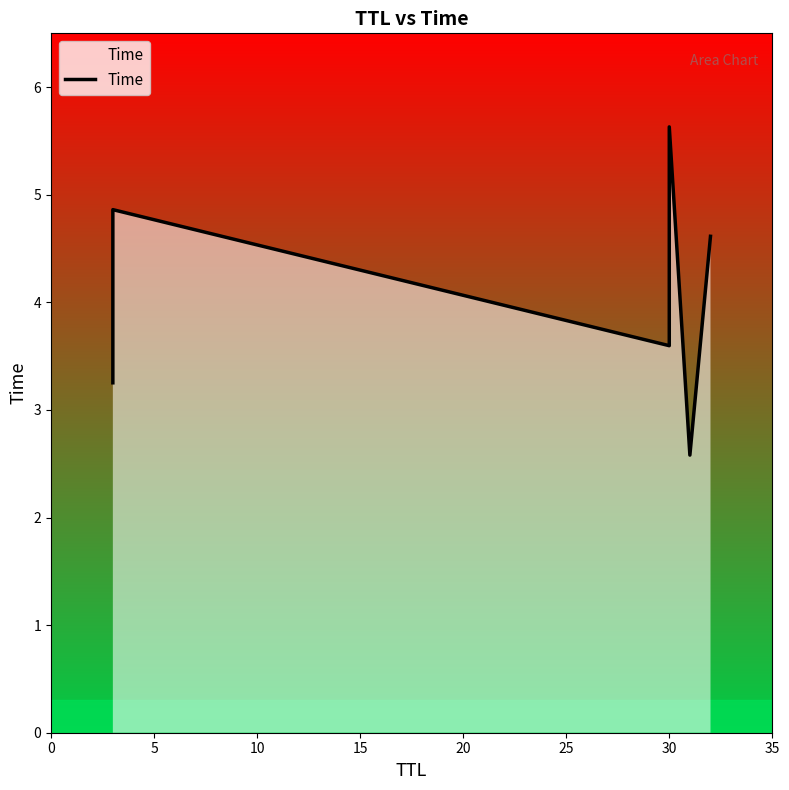

How many points are lower than both their immediate neighbors (excluding endpoints)?

2